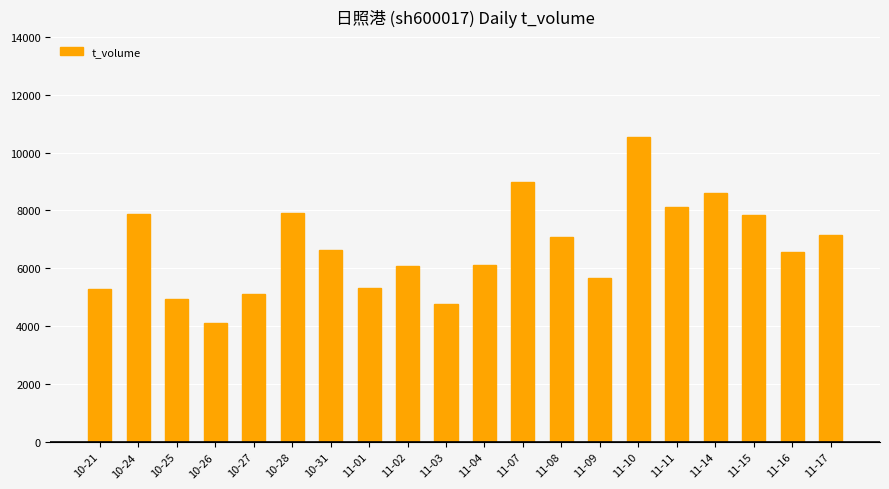

How many bars are there in total?

20